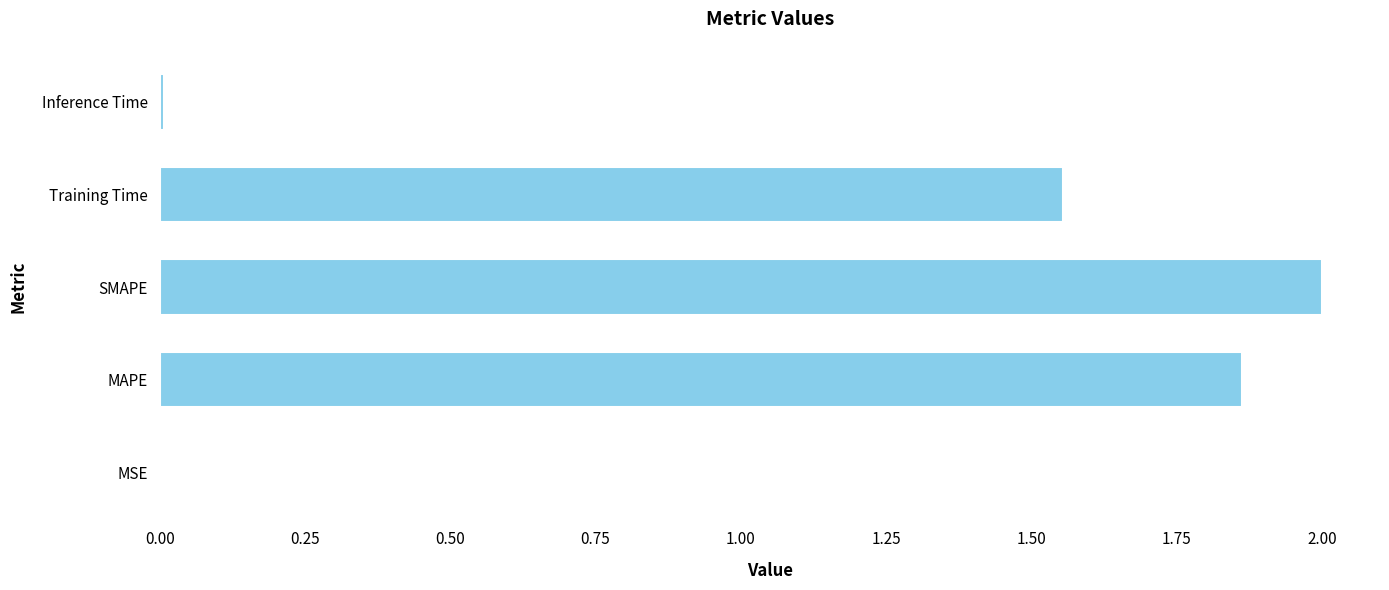

What is the change in value from SMAPE to Training Time?

-0.4